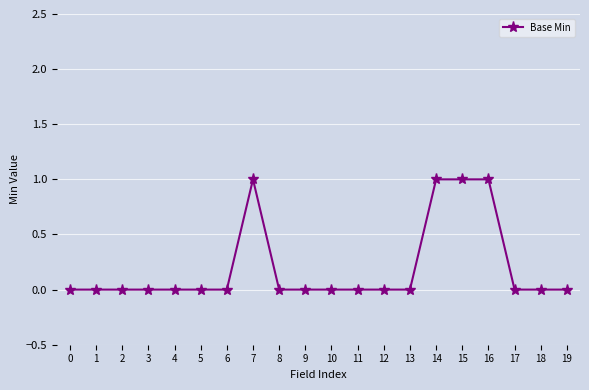

True or false: there are more than 0 points higher than both neighbors.

True